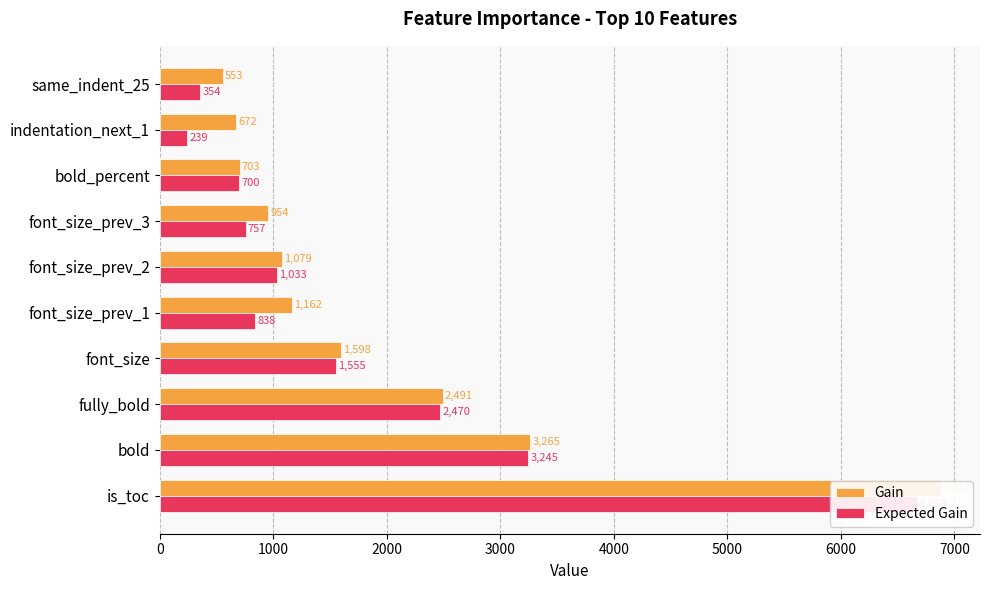

What are all the series names shown in the legend?

Gain, Expected Gain